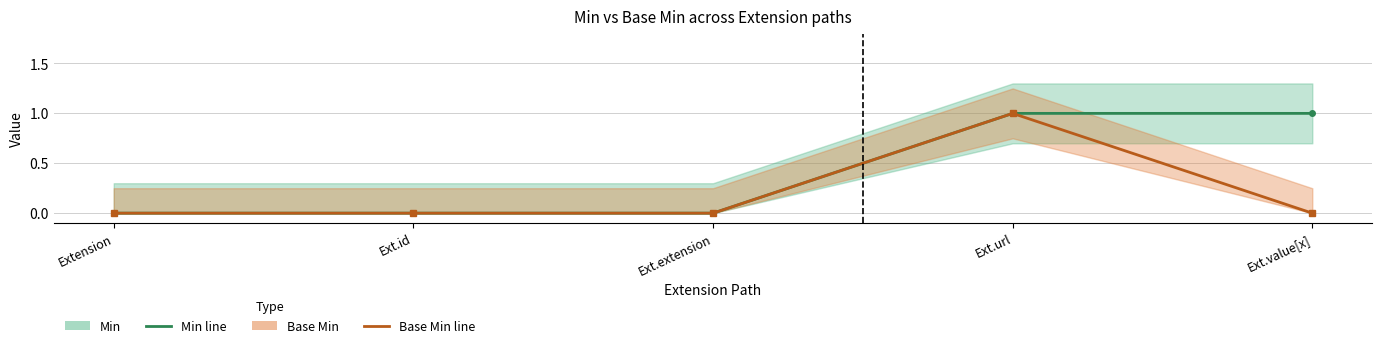

How many interior local peaks does the Base Min series have?

1